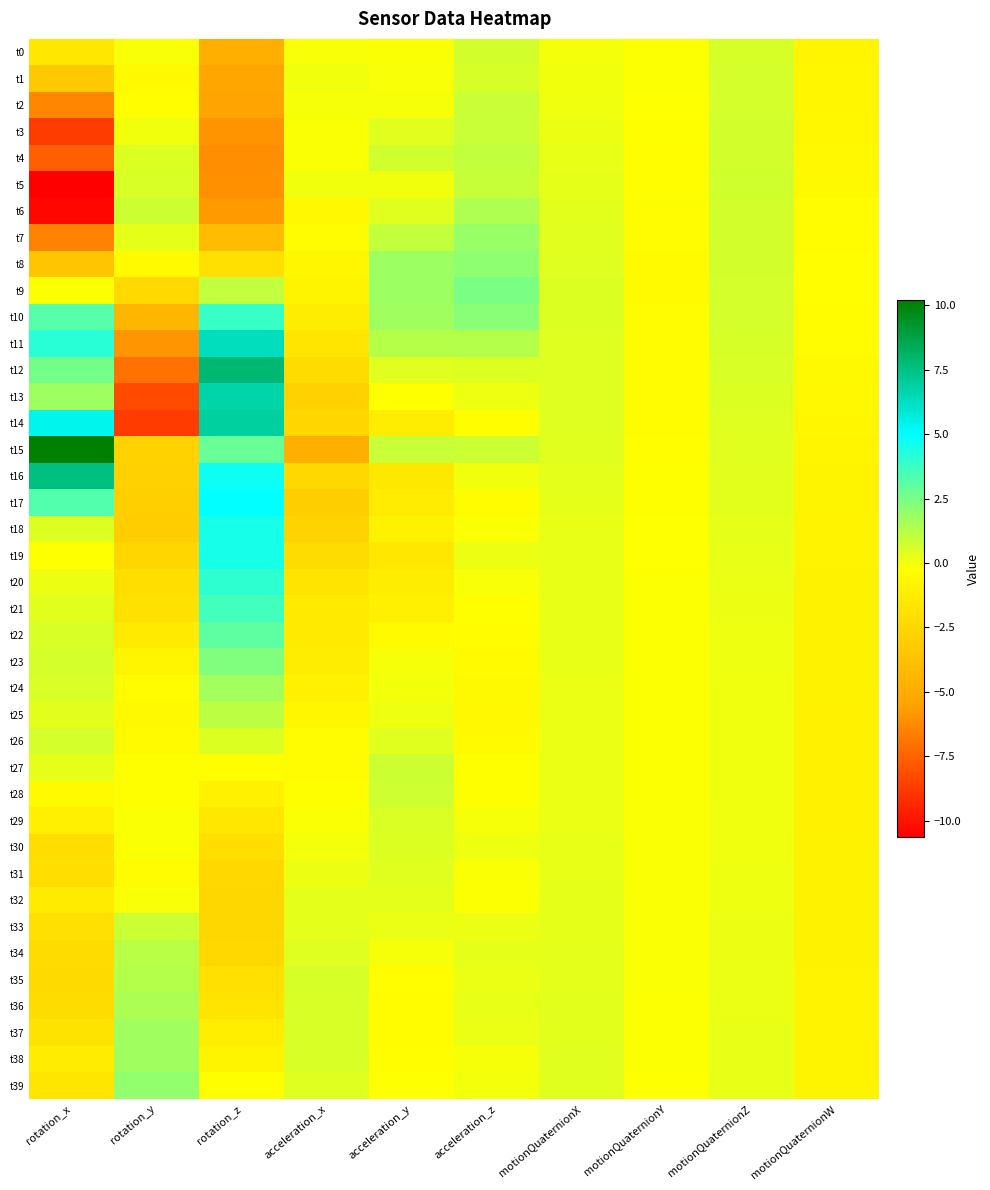

Reading left to right, what are all the values shown in this chart?

t0: rotation_x=-1.6	rotation_y=-0.1	rotation_z=-4.9	acceleration_x=-0.1	acceleration_y=-0.1	acceleration_z=0.7	motionQuaternionX=0.0	motionQuaternionY=-0.2	motionQuaternionZ=0.6	motionQuaternionW=-0.8
t1: rotation_x=-3.3	rotation_y=-0.5	rotation_z=-5.3	acceleration_x=0.0	acceleration_y=-0.1	acceleration_z=0.6	motionQuaternionX=0.0	motionQuaternionY=-0.2	motionQuaternionZ=0.6	motionQuaternionW=-0.8
t2: rotation_x=-6.4	rotation_y=-0.3	rotation_z=-5.5	acceleration_x=-0.0	acceleration_y=-0.0	acceleration_z=0.9	motionQuaternionX=0.1	motionQuaternionY=-0.2	motionQuaternionZ=0.7	motionQuaternionW=-0.7
t3: rotation_x=-8.7	rotation_y=0.0	rotation_z=-6.0	acceleration_x=-0.1	acceleration_y=0.4	acceleration_z=0.9	motionQuaternionX=0.2	motionQuaternionY=-0.3	motionQuaternionZ=0.7	motionQuaternionW=-0.7
t4: rotation_x=-7.6	rotation_y=0.5	rotation_z=-6.1	acceleration_x=-0.1	acceleration_y=0.7	acceleration_z=1.0	motionQuaternionX=0.2	motionQuaternionY=-0.3	motionQuaternionZ=0.7	motionQuaternionW=-0.6
t5: rotation_x=-10.6	rotation_y=0.6	rotation_z=-6.0	acceleration_x=0.0	acceleration_y=0.0	acceleration_z=0.9	motionQuaternionX=0.3	motionQuaternionY=-0.3	motionQuaternionZ=0.7	motionQuaternionW=-0.5
t6: rotation_x=-10.4	rotation_y=0.8	rotation_z=-5.7	acceleration_x=-0.6	acceleration_y=0.4	acceleration_z=1.4	motionQuaternionX=0.4	motionQuaternionY=-0.4	motionQuaternionZ=0.7	motionQuaternionW=-0.5
t7: rotation_x=-6.5	rotation_y=0.3	rotation_z=-4.1	acceleration_x=-0.4	acceleration_y=1.0	acceleration_z=1.9	motionQuaternionX=0.4	motionQuaternionY=-0.5	motionQuaternionZ=0.7	motionQuaternionW=-0.4
t8: rotation_x=-3.4	rotation_y=-0.5	rotation_z=-2.0	acceleration_x=-0.7	acceleration_y=1.8	acceleration_z=2.1	motionQuaternionX=0.4	motionQuaternionY=-0.5	motionQuaternionZ=0.7	motionQuaternionW=-0.3
t9: rotation_x=-0.2	rotation_y=-2.4	rotation_z=1.0	acceleration_x=-0.9	acceleration_y=1.8	acceleration_z=2.5	motionQuaternionX=0.5	motionQuaternionY=-0.5	motionQuaternionZ=0.7	motionQuaternionW=-0.3
t10: rotation_x=3.2	rotation_y=-4.4	rotation_z=3.8	acceleration_x=-1.2	acceleration_y=1.7	acceleration_z=2.2	motionQuaternionX=0.5	motionQuaternionY=-0.5	motionQuaternionZ=0.6	motionQuaternionW=-0.4
t11: rotation_x=4.2	rotation_y=-5.9	rotation_z=6.3	acceleration_x=-1.7	acceleration_y=1.2	acceleration_z=1.3	motionQuaternionX=0.5	motionQuaternionY=-0.4	motionQuaternionZ=0.6	motionQuaternionW=-0.5
t12: rotation_x=2.6	rotation_y=-7.0	rotation_z=7.8	acceleration_x=-2.2	acceleration_y=0.4	acceleration_z=0.5	motionQuaternionX=0.5	motionQuaternionY=-0.4	motionQuaternionZ=0.6	motionQuaternionW=-0.5
t13: rotation_x=1.8	rotation_y=-8.3	rotation_z=6.7	acceleration_x=-2.9	acceleration_y=-0.2	acceleration_z=0.1	motionQuaternionX=0.4	motionQuaternionY=-0.4	motionQuaternionZ=0.5	motionQuaternionW=-0.6
t14: rotation_x=5.3	rotation_y=-8.7	rotation_z=6.9	acceleration_x=-2.6	acceleration_y=-1.2	acceleration_z=-0.3	motionQuaternionX=0.4	motionQuaternionY=-0.4	motionQuaternionZ=0.4	motionQuaternionW=-0.7
t15: rotation_x=10.2	rotation_y=-2.8	rotation_z=2.9	acceleration_x=-4.8	acceleration_y=0.9	acceleration_z=0.9	motionQuaternionX=0.4	motionQuaternionY=-0.3	motionQuaternionZ=0.4	motionQuaternionW=-0.8
t16: rotation_x=7.5	rotation_y=-2.8	rotation_z=4.7	acceleration_x=-2.4	acceleration_y=-1.5	acceleration_z=0.0	motionQuaternionX=0.3	motionQuaternionY=-0.3	motionQuaternionZ=0.4	motionQuaternionW=-0.8
t17: rotation_x=3.3	rotation_y=-3.0	rotation_z=4.9	acceleration_x=-3.0	acceleration_y=-1.3	acceleration_z=-0.4	motionQuaternionX=0.3	motionQuaternionY=-0.2	motionQuaternionZ=0.3	motionQuaternionW=-0.9
t18: rotation_x=0.5	rotation_y=-3.1	rotation_z=4.5	acceleration_x=-2.7	acceleration_y=-0.9	acceleration_z=-0.1	motionQuaternionX=0.3	motionQuaternionY=-0.2	motionQuaternionZ=0.3	motionQuaternionW=-0.9
t19: rotation_x=-0.2	rotation_y=-2.6	rotation_z=4.5	acceleration_x=-2.3	acceleration_y=-1.6	acceleration_z=0.1	motionQuaternionX=0.2	motionQuaternionY=-0.2	motionQuaternionZ=0.2	motionQuaternionW=-0.9
t20: rotation_x=0.2	rotation_y=-2.1	rotation_z=4.0	acceleration_x=-1.8	acceleration_y=-1.3	acceleration_z=-0.1	motionQuaternionX=0.2	motionQuaternionY=-0.2	motionQuaternionZ=0.2	motionQuaternionW=-0.9
t21: rotation_x=0.4	rotation_y=-1.9	rotation_z=3.6	acceleration_x=-1.4	acceleration_y=-1.1	acceleration_z=-0.3	motionQuaternionX=0.2	motionQuaternionY=-0.2	motionQuaternionZ=0.2	motionQuaternionW=-0.9
t22: rotation_x=0.6	rotation_y=-1.4	rotation_z=3.0	acceleration_x=-1.4	acceleration_y=-0.5	acceleration_z=-0.4	motionQuaternionX=0.2	motionQuaternionY=-0.2	motionQuaternionZ=0.1	motionQuaternionW=-0.9
t23: rotation_x=0.7	rotation_y=-0.8	rotation_z=2.4	acceleration_x=-1.3	acceleration_y=-0.0	acceleration_z=-0.5	motionQuaternionX=0.2	motionQuaternionY=-0.2	motionQuaternionZ=0.1	motionQuaternionW=-1.0
t24: rotation_x=0.6	rotation_y=-0.5	rotation_z=1.7	acceleration_x=-1.0	acceleration_y=0.0	acceleration_z=-0.5	motionQuaternionX=0.2	motionQuaternionY=-0.2	motionQuaternionZ=0.1	motionQuaternionW=-1.0
t25: rotation_x=0.4	rotation_y=-0.6	rotation_z=1.1	acceleration_x=-0.7	acceleration_y=0.1	acceleration_z=-0.6	motionQuaternionX=0.2	motionQuaternionY=-0.2	motionQuaternionZ=0.1	motionQuaternionW=-1.0
t26: rotation_x=0.6	rotation_y=-0.5	rotation_z=0.5	acceleration_x=-0.5	acceleration_y=0.4	acceleration_z=-0.5	motionQuaternionX=0.2	motionQuaternionY=-0.2	motionQuaternionZ=0.1	motionQuaternionW=-1.0
t27: rotation_x=0.3	rotation_y=-0.3	rotation_z=-0.3	acceleration_x=-0.4	acceleration_y=0.8	acceleration_z=-0.2	motionQuaternionX=0.2	motionQuaternionY=-0.2	motionQuaternionZ=0.1	motionQuaternionW=-1.0
t28: rotation_x=-0.5	rotation_y=-0.3	rotation_z=-1.0	acceleration_x=-0.2	acceleration_y=0.8	acceleration_z=-0.2	motionQuaternionX=0.2	motionQuaternionY=-0.1	motionQuaternionZ=0.1	motionQuaternionW=-1.0
t29: rotation_x=-1.2	rotation_y=-0.1	rotation_z=-1.6	acceleration_x=-0.1	acceleration_y=0.5	acceleration_z=-0.1	motionQuaternionX=0.2	motionQuaternionY=-0.1	motionQuaternionZ=0.1	motionQuaternionW=-1.0
t30: rotation_x=-2.1	rotation_y=-0.1	rotation_z=-2.1	acceleration_x=-0.0	acceleration_y=0.5	acceleration_z=0.1	motionQuaternionX=0.2	motionQuaternionY=-0.1	motionQuaternionZ=0.1	motionQuaternionW=-1.0
t31: rotation_x=-2.1	rotation_y=-0.5	rotation_z=-2.4	acceleration_x=0.1	acceleration_y=0.4	acceleration_z=-0.1	motionQuaternionX=0.3	motionQuaternionY=-0.1	motionQuaternionZ=0.1	motionQuaternionW=-1.0
t32: rotation_x=-1.4	rotation_y=-0.1	rotation_z=-2.5	acceleration_x=0.3	acceleration_y=0.3	acceleration_z=-0.2	motionQuaternionX=0.3	motionQuaternionY=-0.1	motionQuaternionZ=0.1	motionQuaternionW=-0.9
t33: rotation_x=-2.0	rotation_y=0.9	rotation_z=-2.5	acceleration_x=0.3	acceleration_y=0.2	acceleration_z=0.2	motionQuaternionX=0.3	motionQuaternionY=-0.1	motionQuaternionZ=0.2	motionQuaternionW=-0.9
t34: rotation_x=-2.2	rotation_y=1.2	rotation_z=-2.5	acceleration_x=0.4	acceleration_y=-0.1	acceleration_z=0.3	motionQuaternionX=0.3	motionQuaternionY=-0.1	motionQuaternionZ=0.2	motionQuaternionW=-0.9
t35: rotation_x=-2.3	rotation_y=1.3	rotation_z=-2.0	acceleration_x=0.6	acceleration_y=-0.3	acceleration_z=0.2	motionQuaternionX=0.3	motionQuaternionY=-0.1	motionQuaternionZ=0.2	motionQuaternionW=-0.9
t36: rotation_x=-2.2	rotation_y=1.5	rotation_z=-1.7	acceleration_x=0.6	acceleration_y=-0.4	acceleration_z=0.3	motionQuaternionX=0.4	motionQuaternionY=-0.2	motionQuaternionZ=0.2	motionQuaternionW=-0.9
t37: rotation_x=-1.8	rotation_y=1.7	rotation_z=-1.2	acceleration_x=0.6	acceleration_y=-0.4	acceleration_z=0.2	motionQuaternionX=0.4	motionQuaternionY=-0.2	motionQuaternionZ=0.2	motionQuaternionW=-0.9
t38: rotation_x=-1.3	rotation_y=1.7	rotation_z=-0.8	acceleration_x=0.6	acceleration_y=-0.3	acceleration_z=-0.0	motionQuaternionX=0.4	motionQuaternionY=-0.2	motionQuaternionZ=0.2	motionQuaternionW=-0.9
t39: rotation_x=-1.6	rotation_y=2.0	rotation_z=-0.2	acceleration_x=0.5	acceleration_y=-0.2	acceleration_z=0.0	motionQuaternionX=0.4	motionQuaternionY=-0.2	motionQuaternionZ=0.3	motionQuaternionW=-0.9